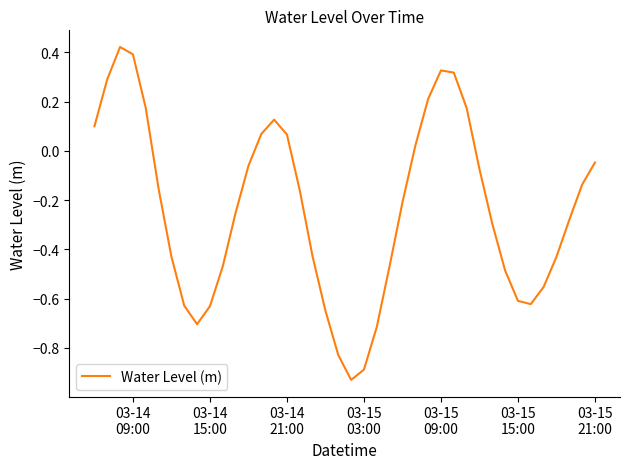

Does the chart display data point markers on the line(s)?

No